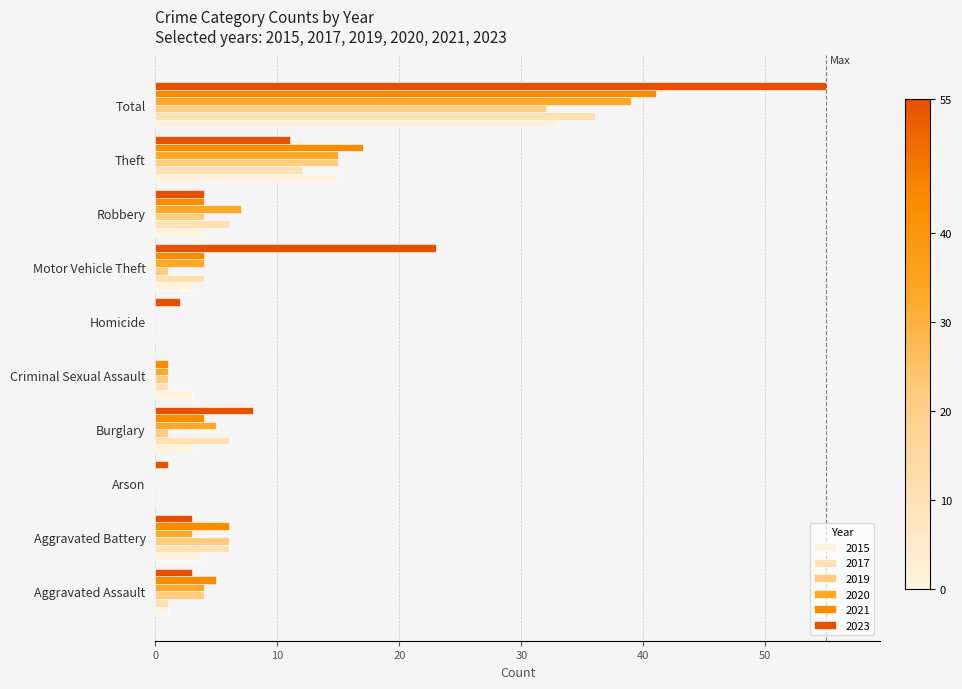

Count the number of categories in the chart.

10